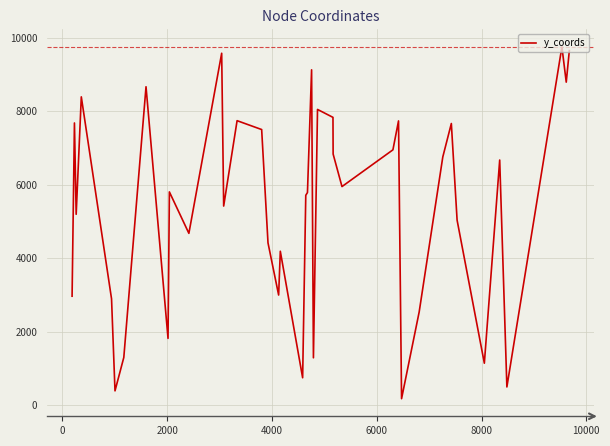

True or false: there are more than 2 points higher than both neighbors.

True